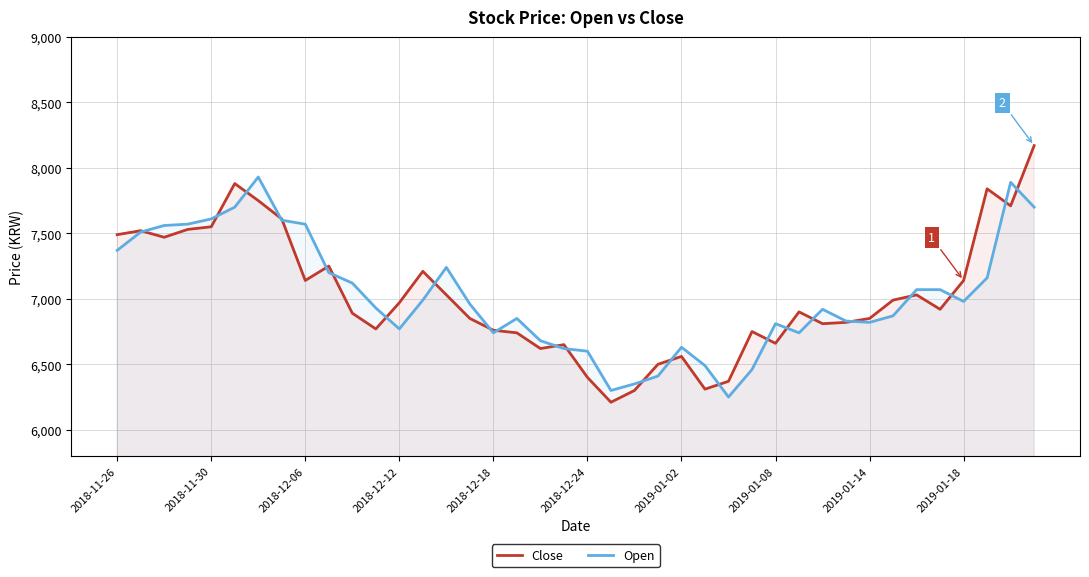

What are all the series names shown in the legend?

Close, Open